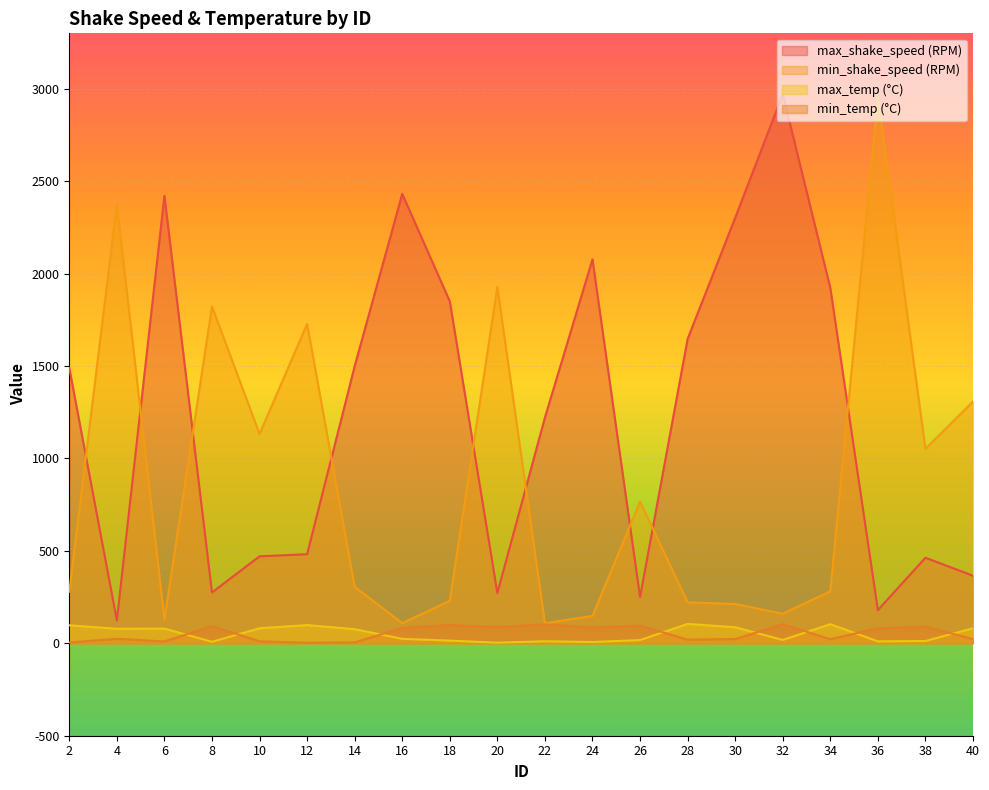

True or false: min_shake_speed (RPM) and max_temp (°C) cross at least once.

False